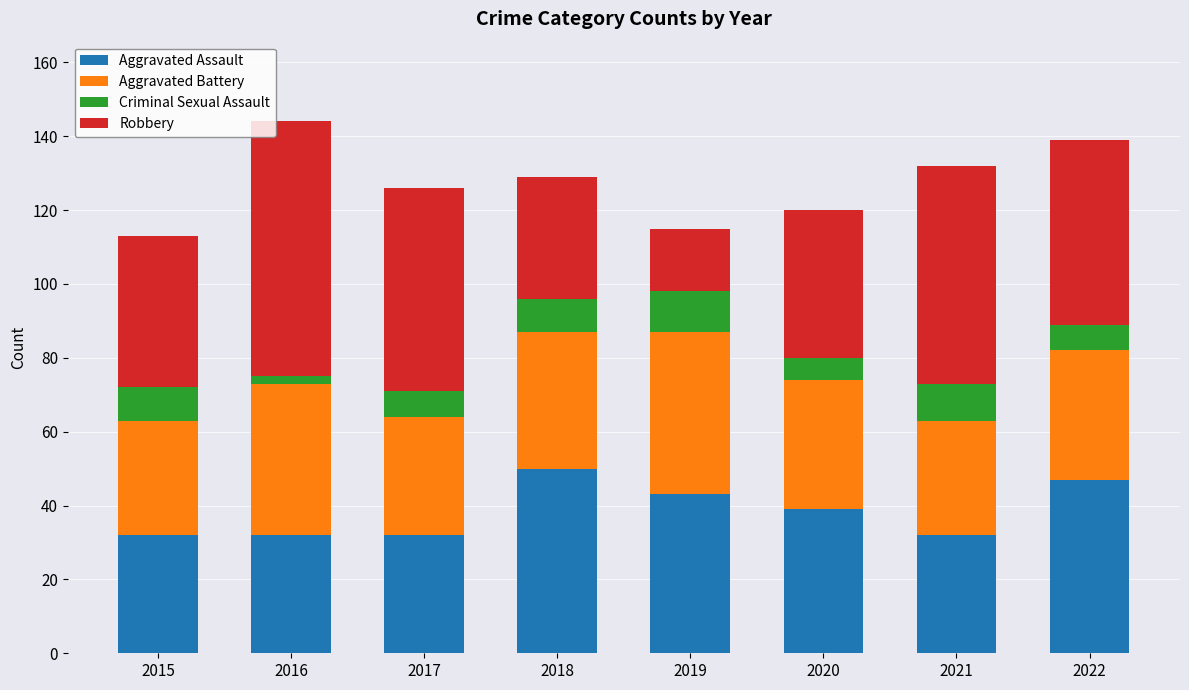

What is the total value across all series at 2017?

126